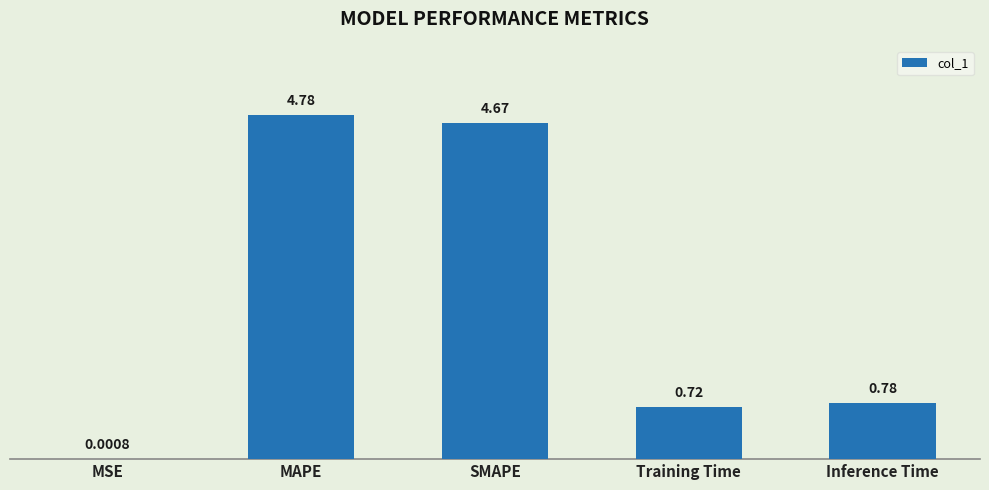

At which label is the value closest to 2?

Inference Time